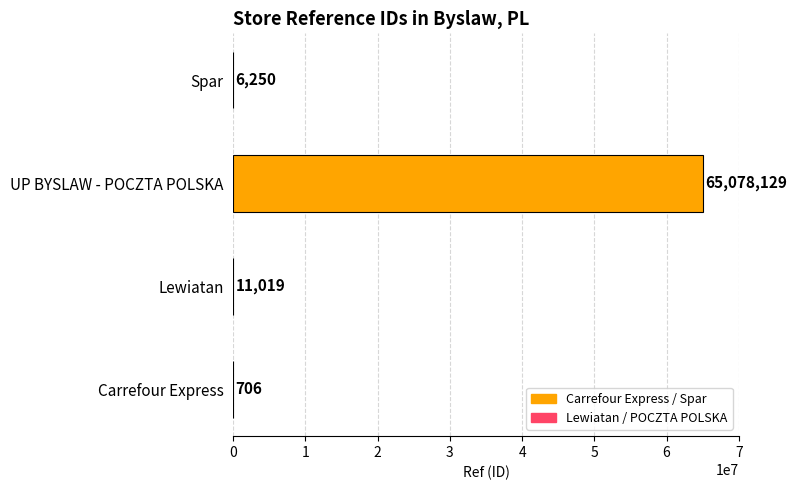

Count the number of data series in this chart.

1